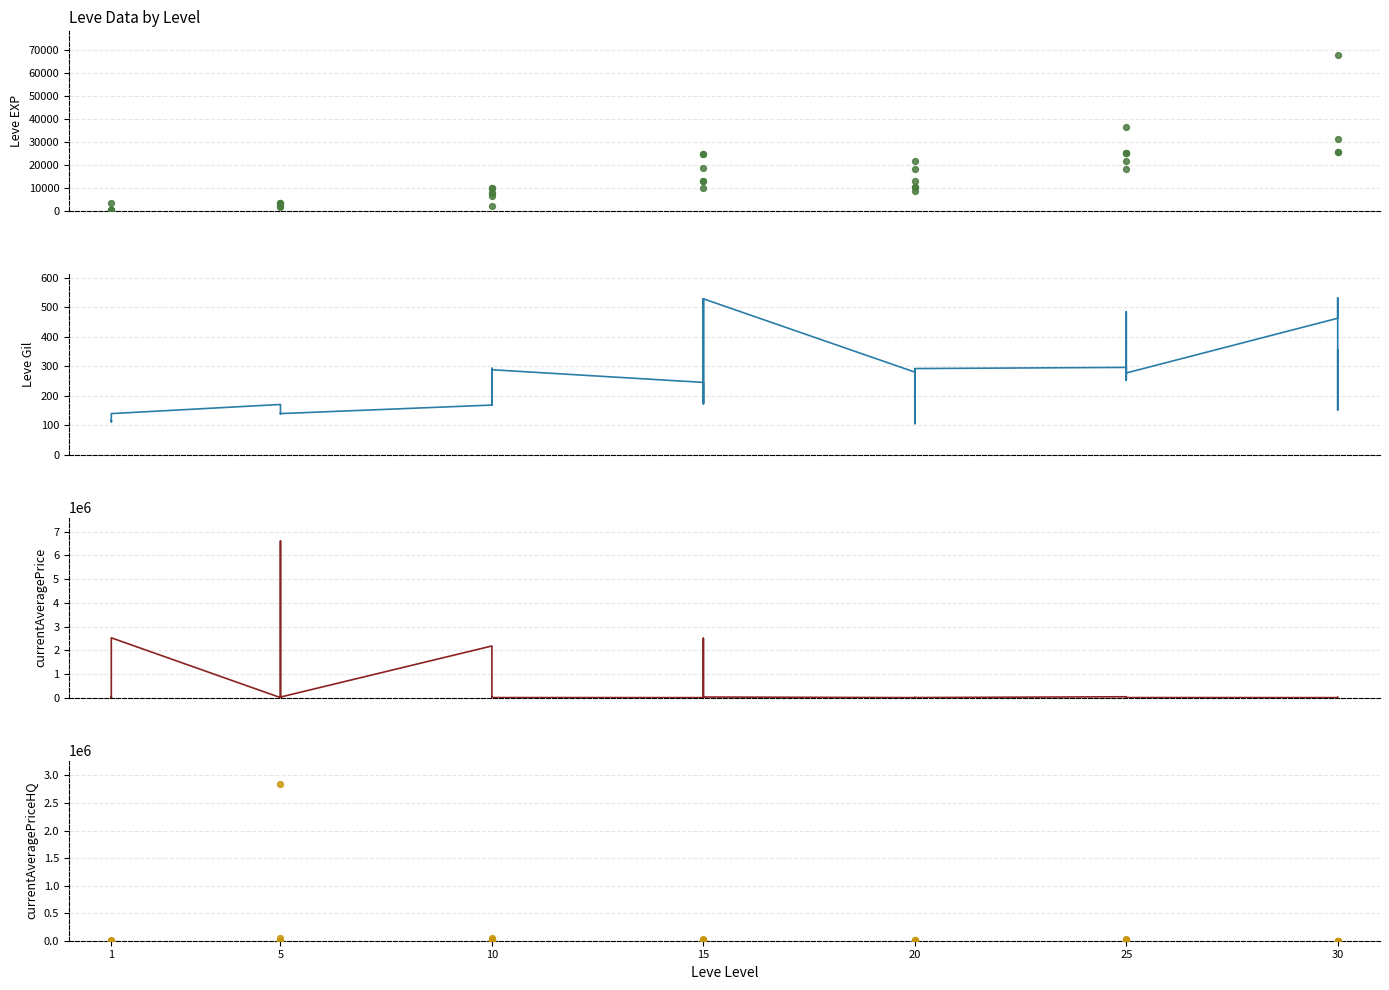

Which series has the largest Y range (max minus min)?

currentAveragePrice